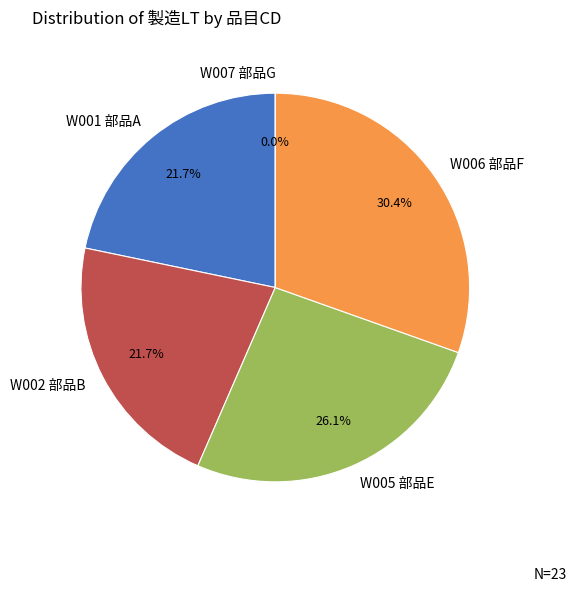

What percentage is NOT represented by W001 部品A?

78.3%